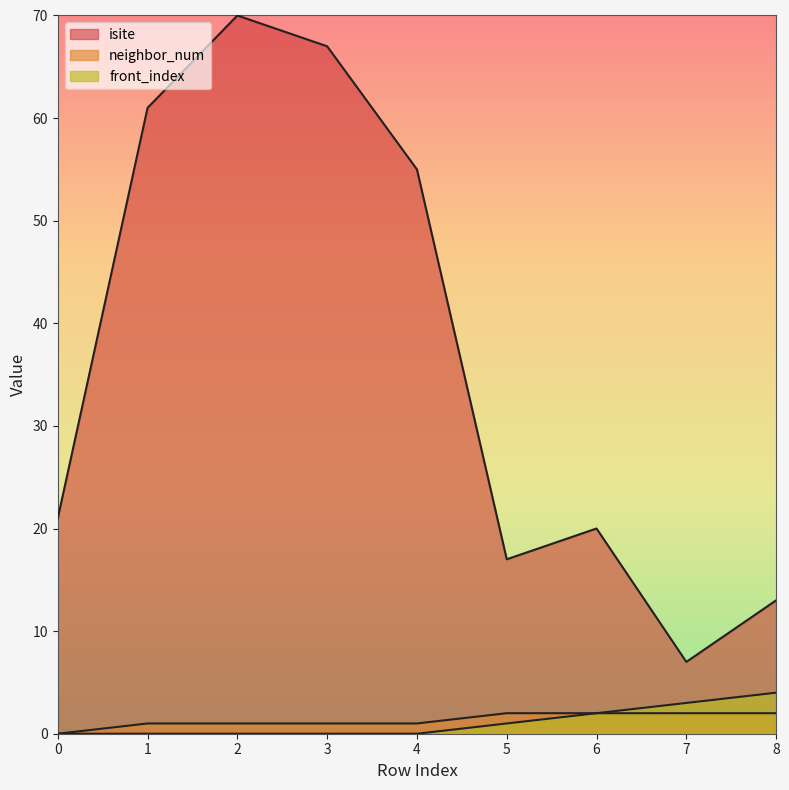

Which series has the largest total across all categories?

isite